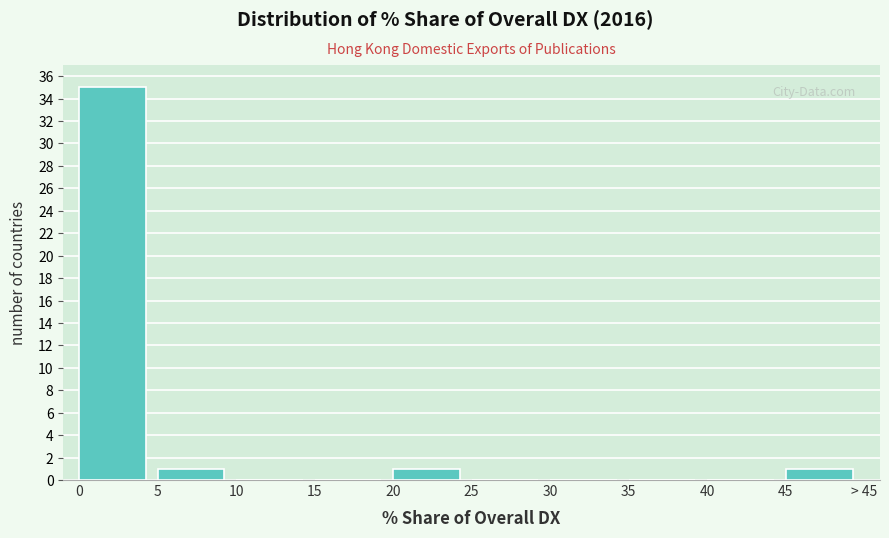

Reading left to right, list all the values displayed in this chart.

0=35	5=1	10=0	15=0	20=1	25=0	30=0	35=0	40=0	45=1